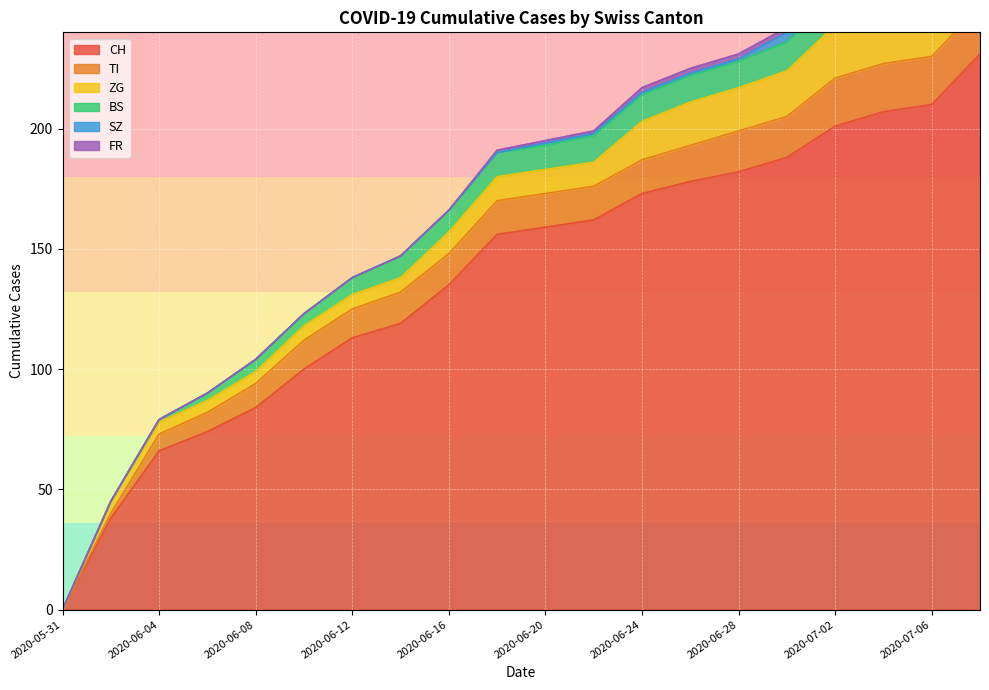

The value of ZG at 2020-06-16 is 9. True or false?

True